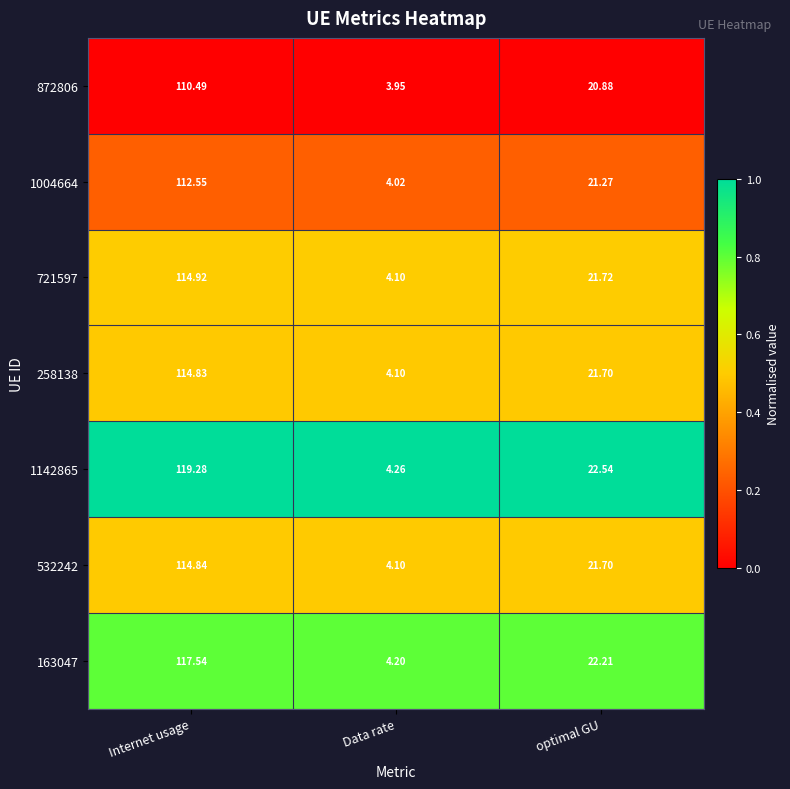

Which series has the largest range (max minus min)?

1142865